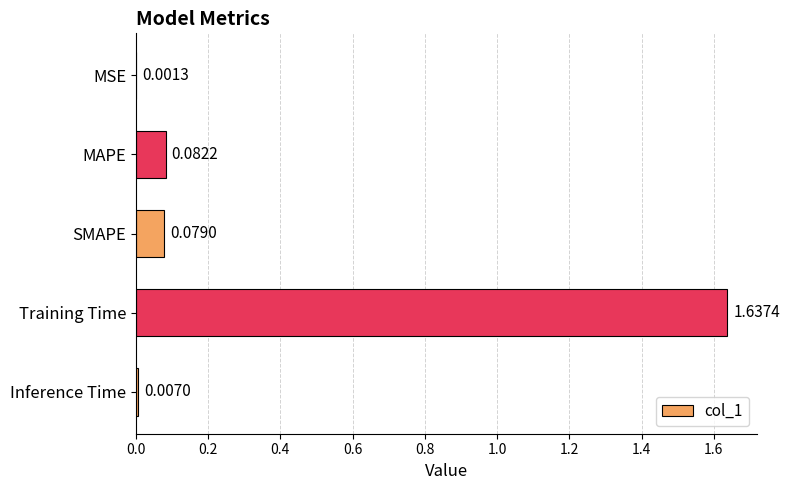

What is the sum of the values at SMAPE and Training Time?

1.7